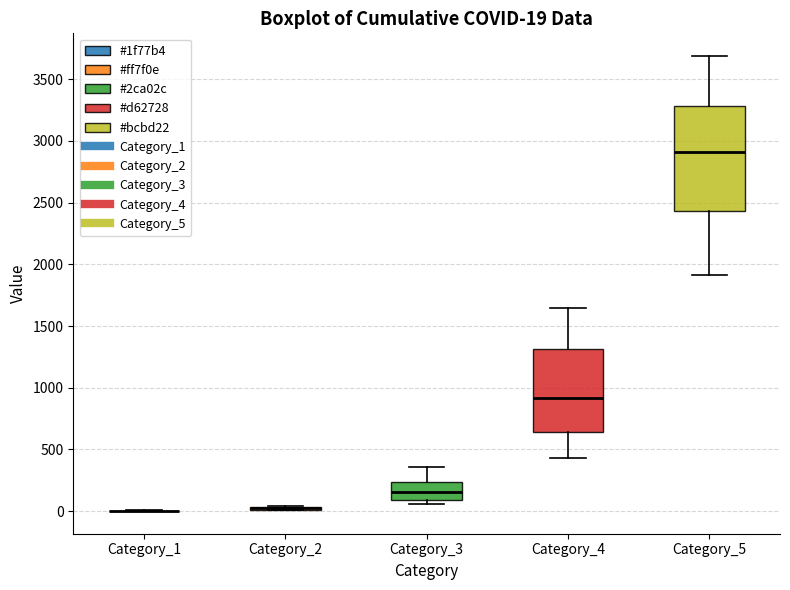

Comparing the boxes themselves (not the whiskers), which one is the tallest?

Category_5